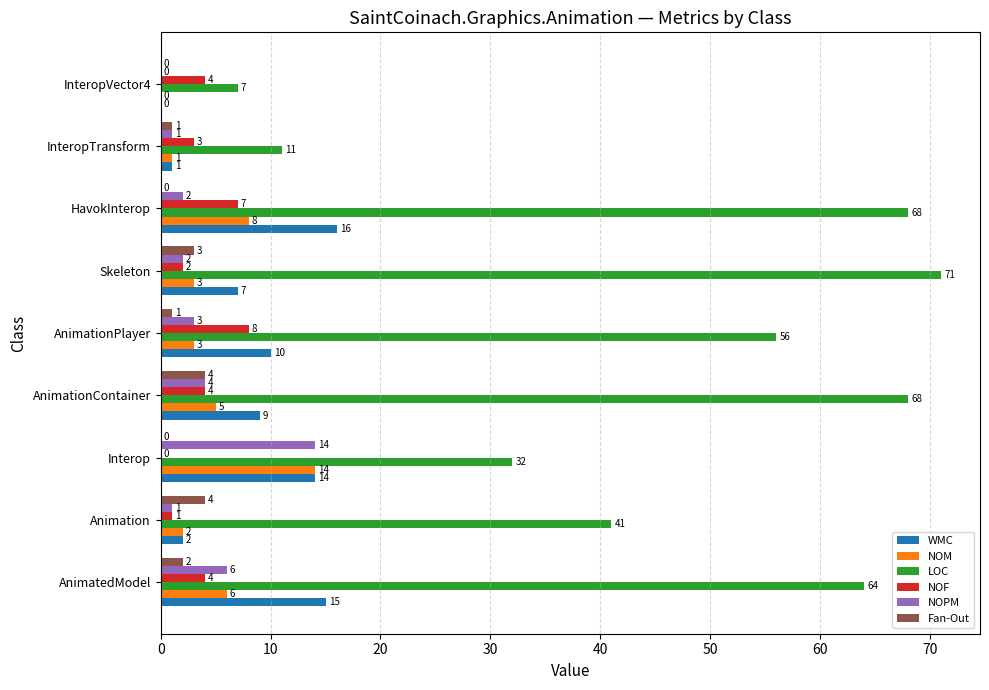

Which series has the largest total across all categories?

LOC